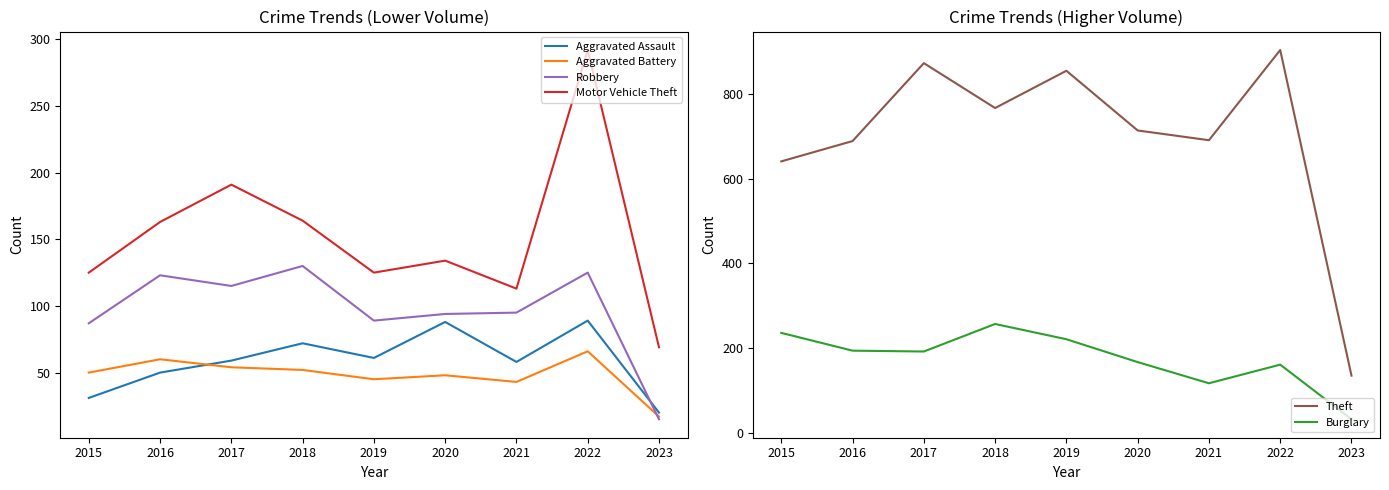

At which label does Motor Vehicle Theft reach its peak?

2022